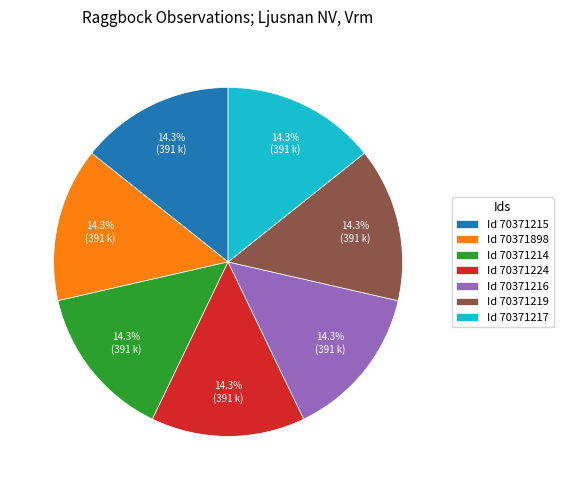

Does Id 70371214 represent more than half of the total?

No